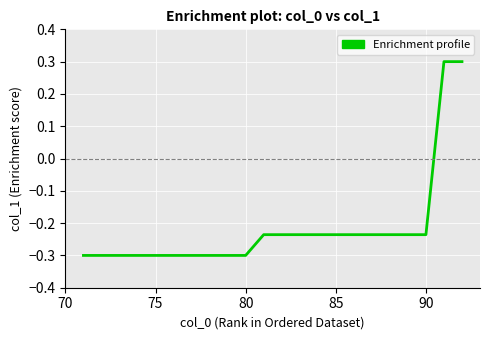

What is the smallest value displayed?

-0.3